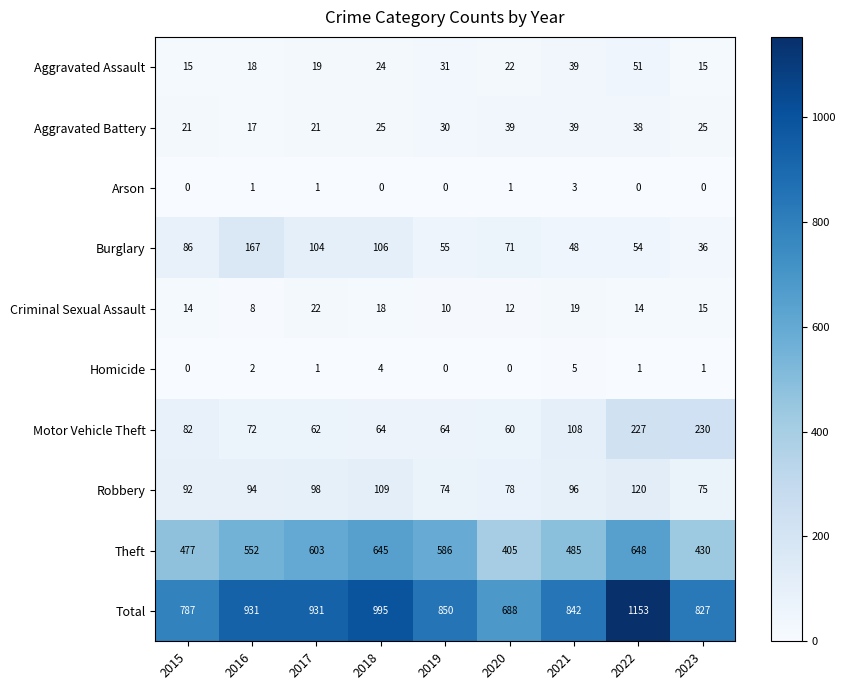

Rank the series by their maximum value, from lowest to highest.

Arson, Homicide, Criminal Sexual Assault, Aggravated Battery, Aggravated Assault, Robbery, Burglary, Motor Vehicle Theft, Theft, Total